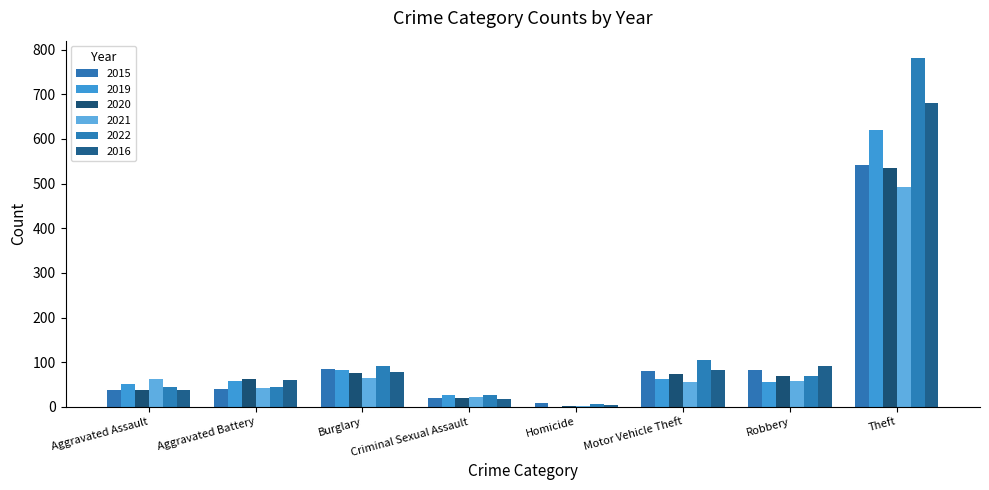

Are the bars grouped side by side (vs. stacked)?

Yes